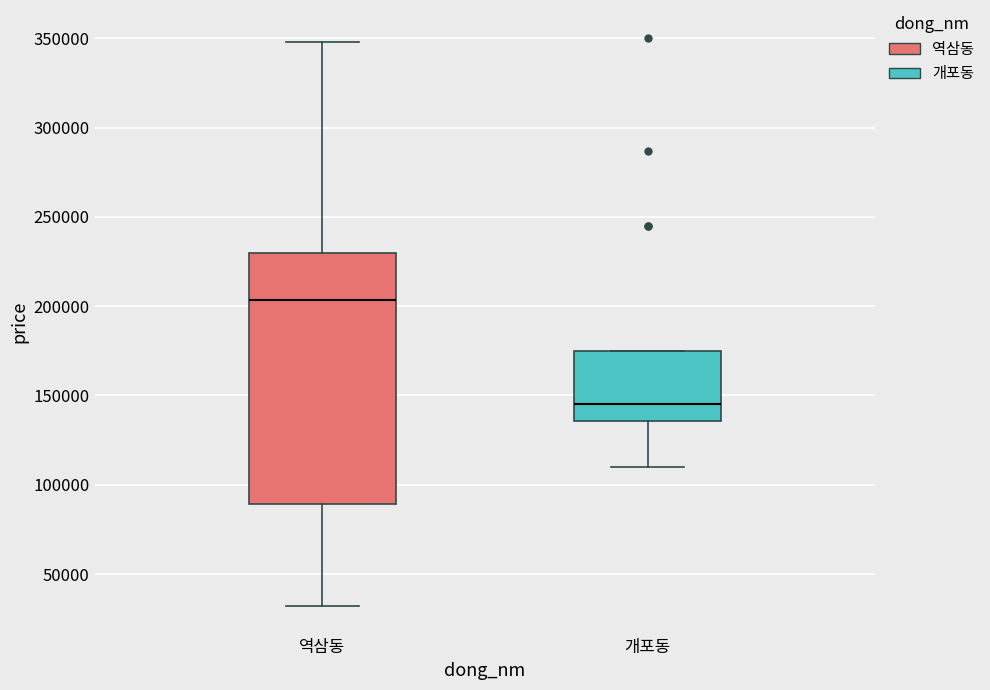

Reading left to right, transcribe this box plot: for each box, give where its median line is, the range the box spans, and where its two whiskers end, as read against the y-axis. The values are not printed on the chart, so give them approximately, as read against the axis.

역삼동: median 205000, box 90000 to 230000, whiskers 30000 to 350000
개포동: median 145000, box 135000 to 175000, whiskers 110000 to 175000